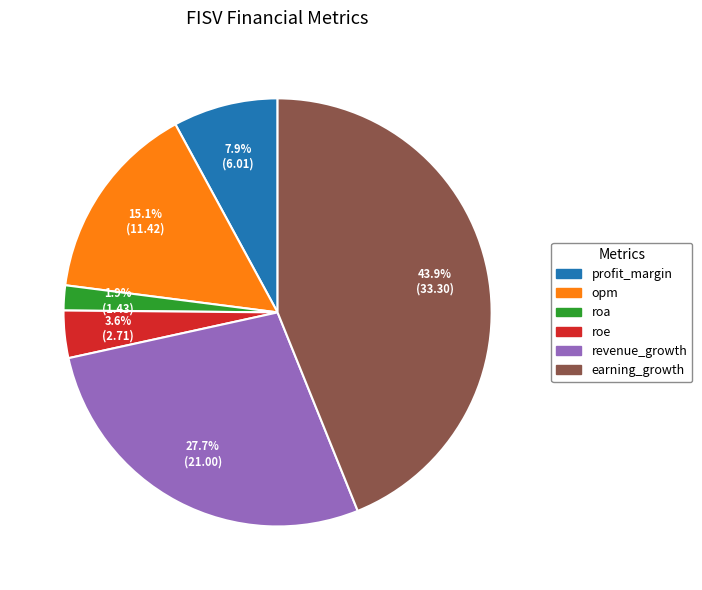

To the nearest percent, what percentage of the pie is opm?

15%